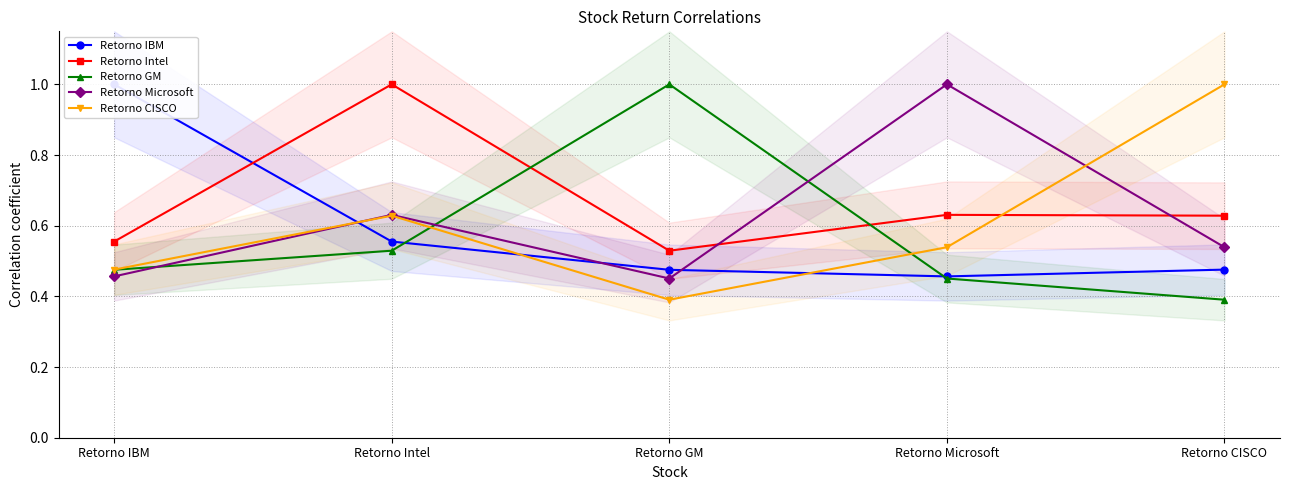

Which has a higher value, Retorno IBM or Retorno CISCO?

Retorno IBM